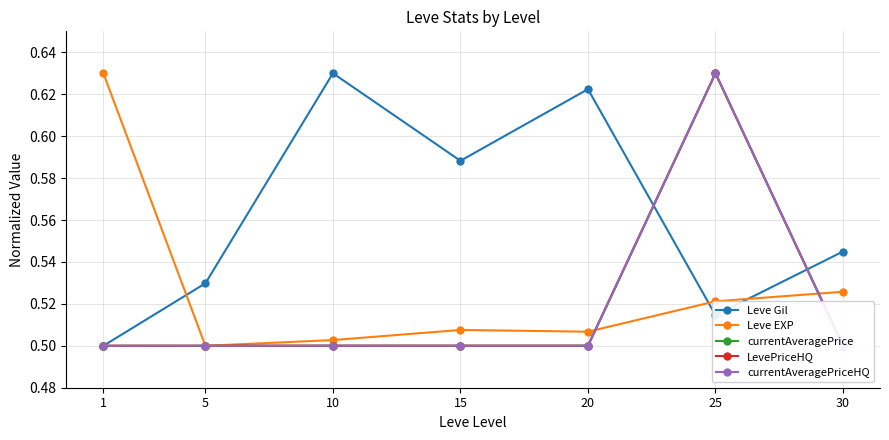

What is the total value across all series at 1?

2.6